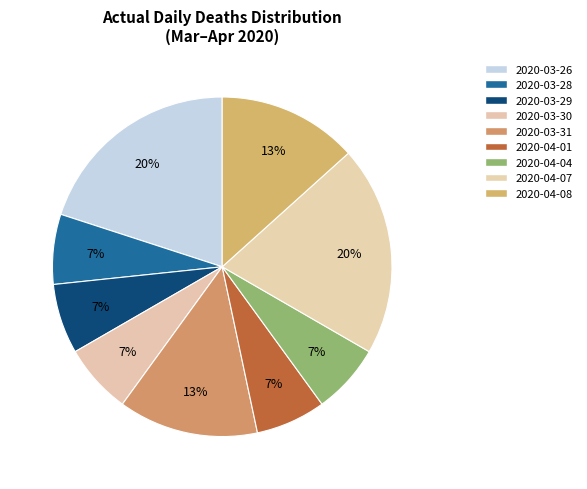

How many segments does this pie chart have?

9